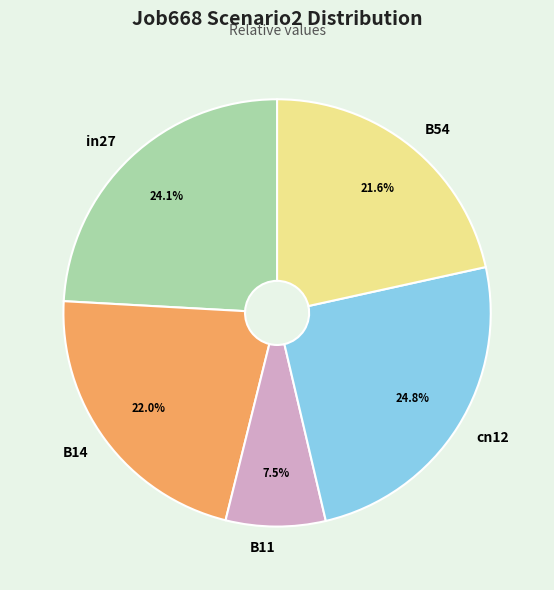

Which slice is the smallest?

B11